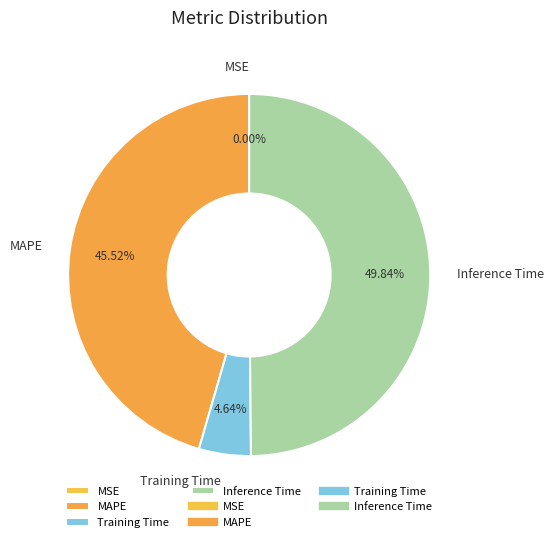

Which slice is the largest?

Inference Time